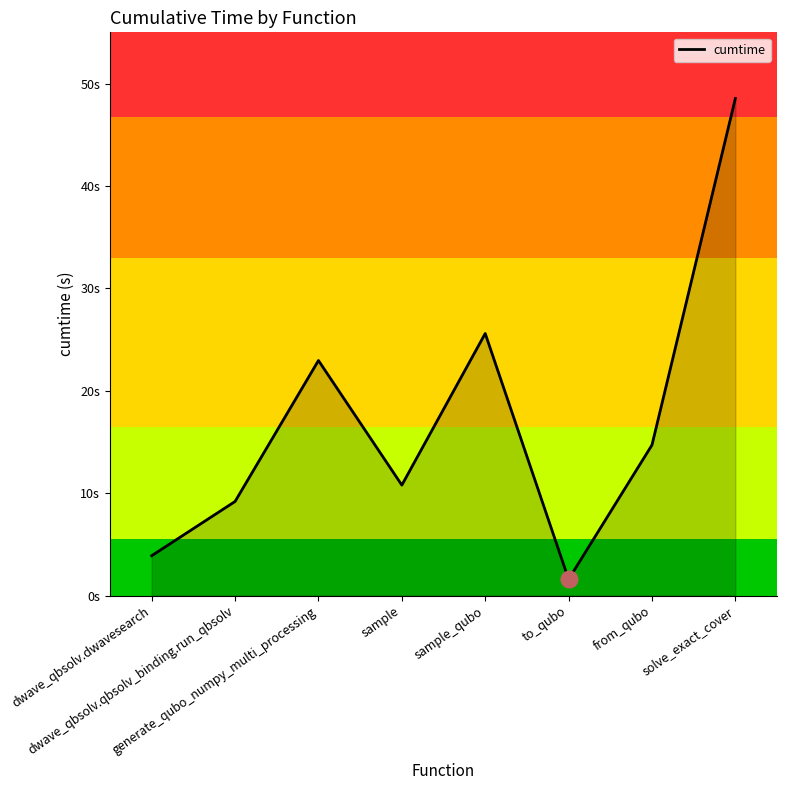

What is the label of the 1st point from the left?

dwave_qbsolv.dwavesearch